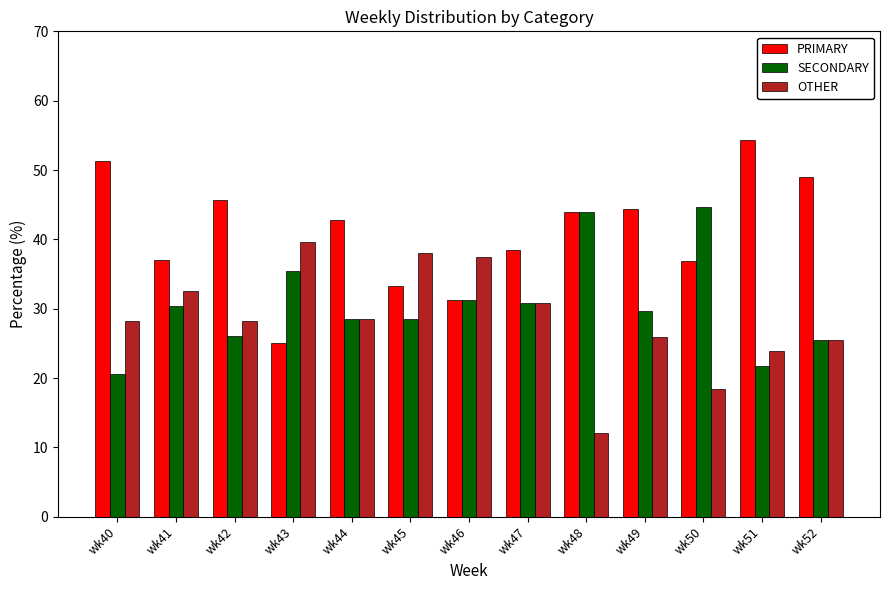

List the series in order of their overall mean, lowest first.

OTHER, SECONDARY, PRIMARY